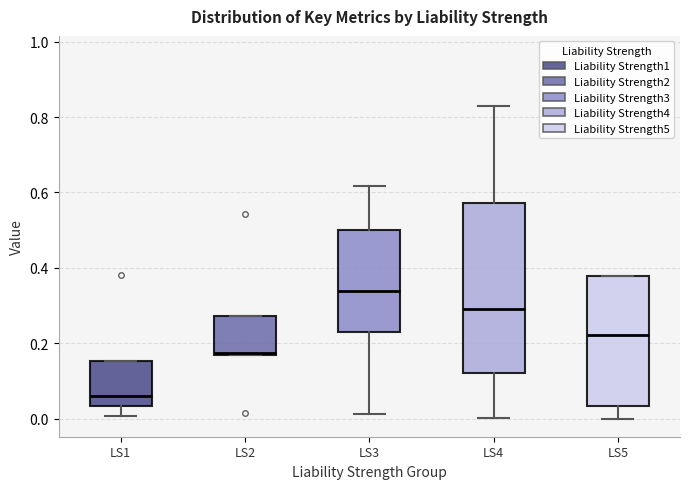

Which box is the tallest, from its lower edge to its upper edge?

LS4